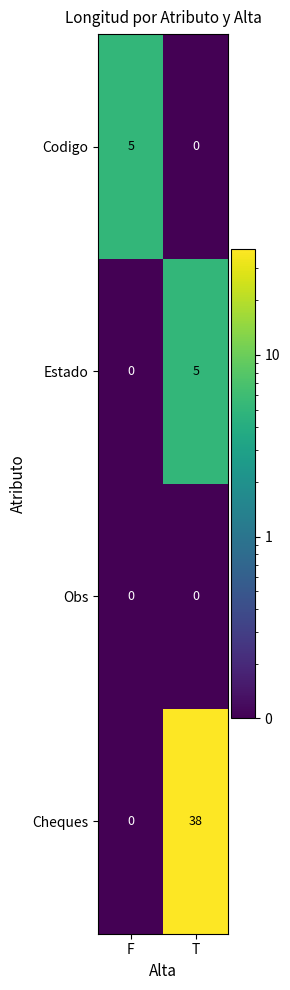

How many categories are shown in the chart?

2